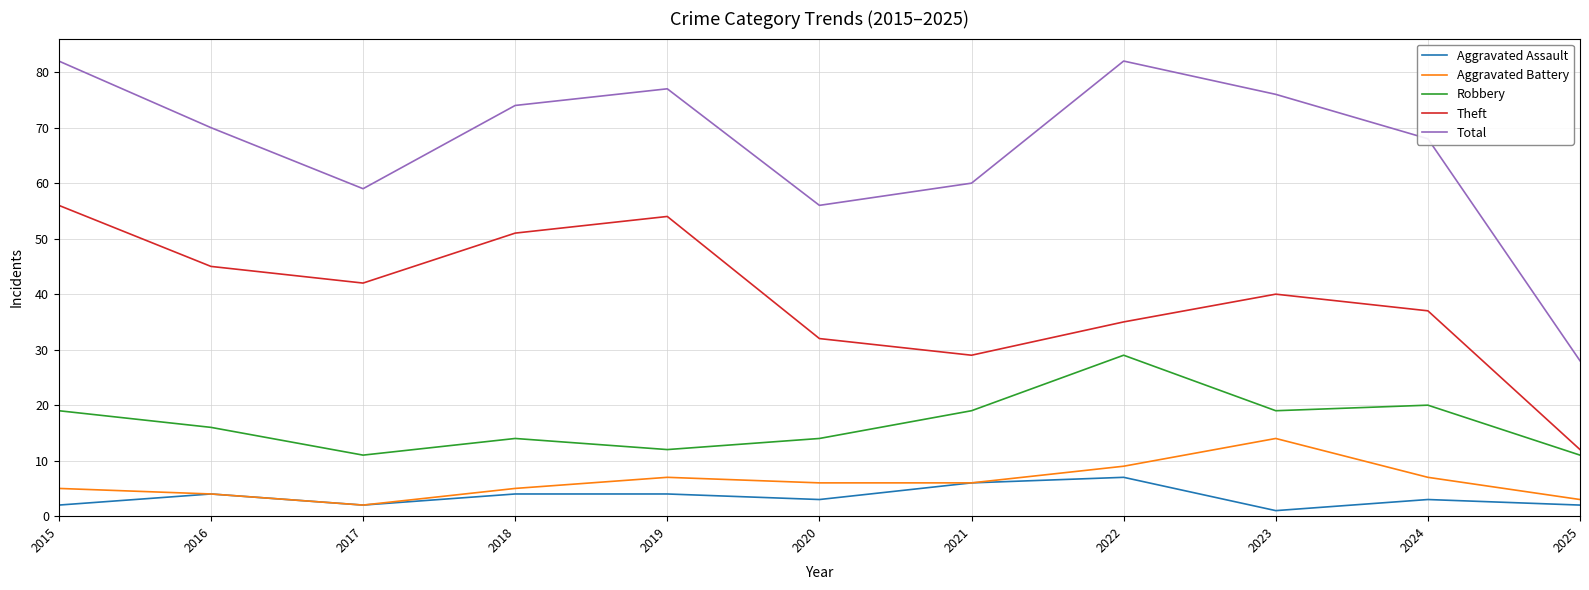

What is the spread (max minus min) of values at 2024?

65